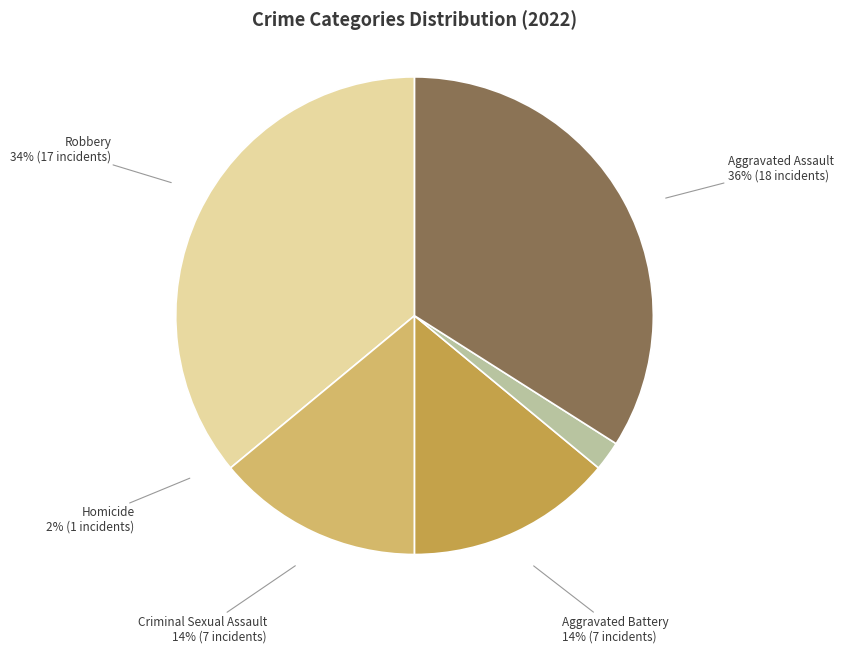

Count the number of slices in the pie.

5